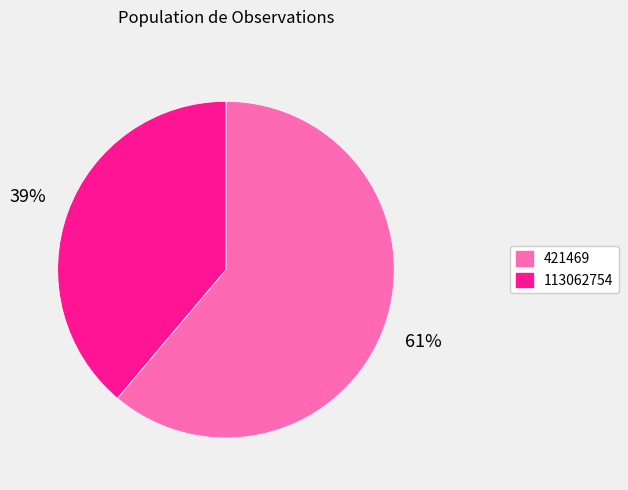

Which has a higher value, 113062754 or 421469?

421469